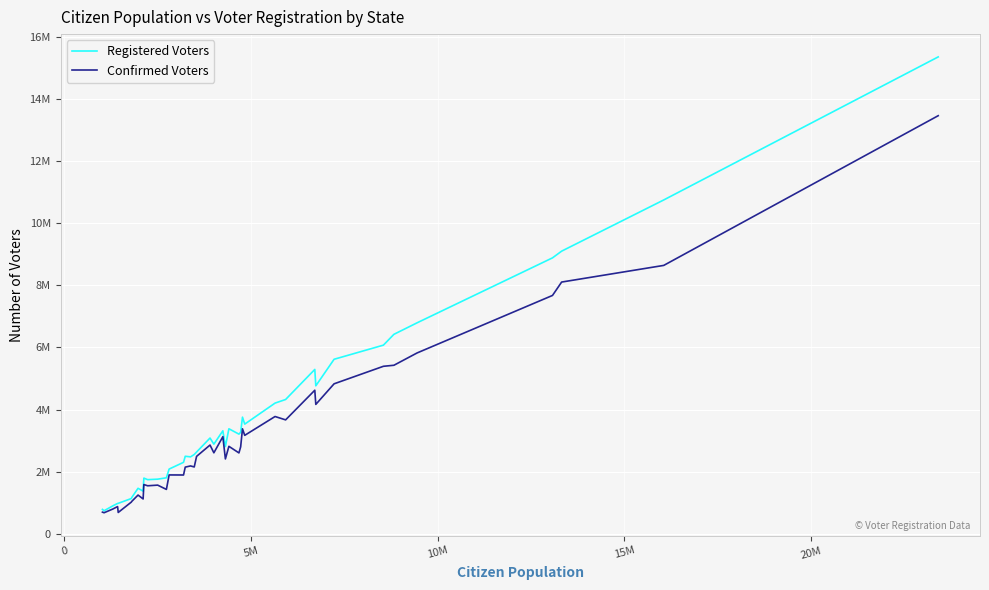

What is the value of the Confirmed Voters point at the 31st from the left?

1588000